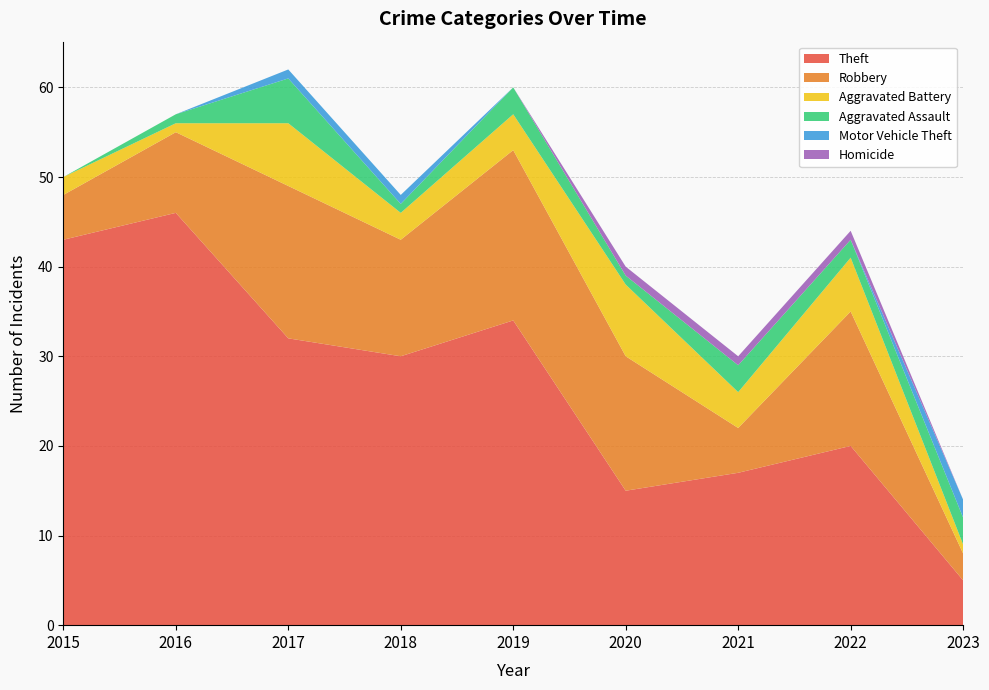

Reading left to right, list all the values displayed in this chart.

Theft: 43	46	32	30	34	15	17	20	5
Robbery: 5	9	17	13	19	15	5	15	3
Aggravated Battery: 2	1	7	3	4	8	4	6	1
Aggravated Assault: 0	1	5	1	3	1	3	2	3
Motor Vehicle Theft: 0	0	1	1	0	0	0	0	2
Homicide: 0	0	0	0	0	1	1	1	0